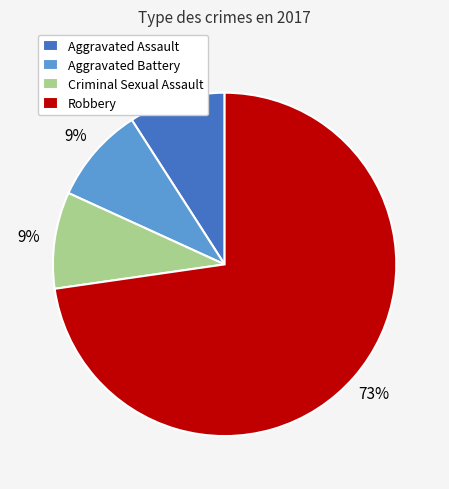

Does any single category account for the majority?

Yes